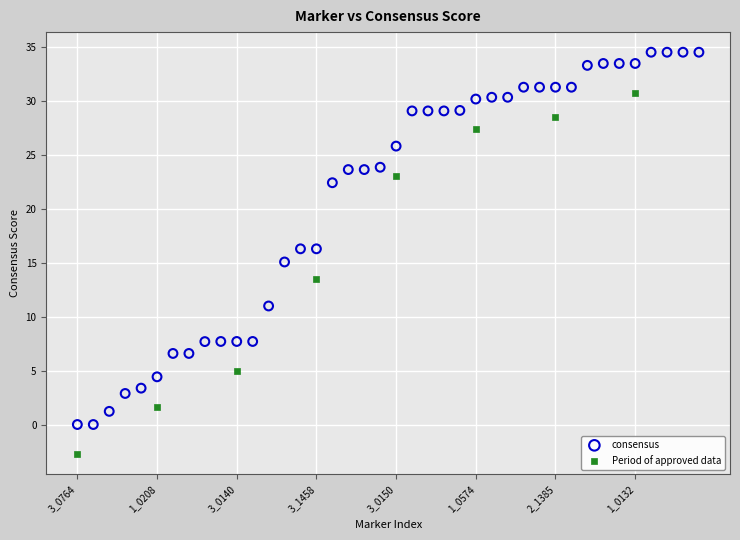

Which series reaches the minimum Y coordinate?

Period of approved data